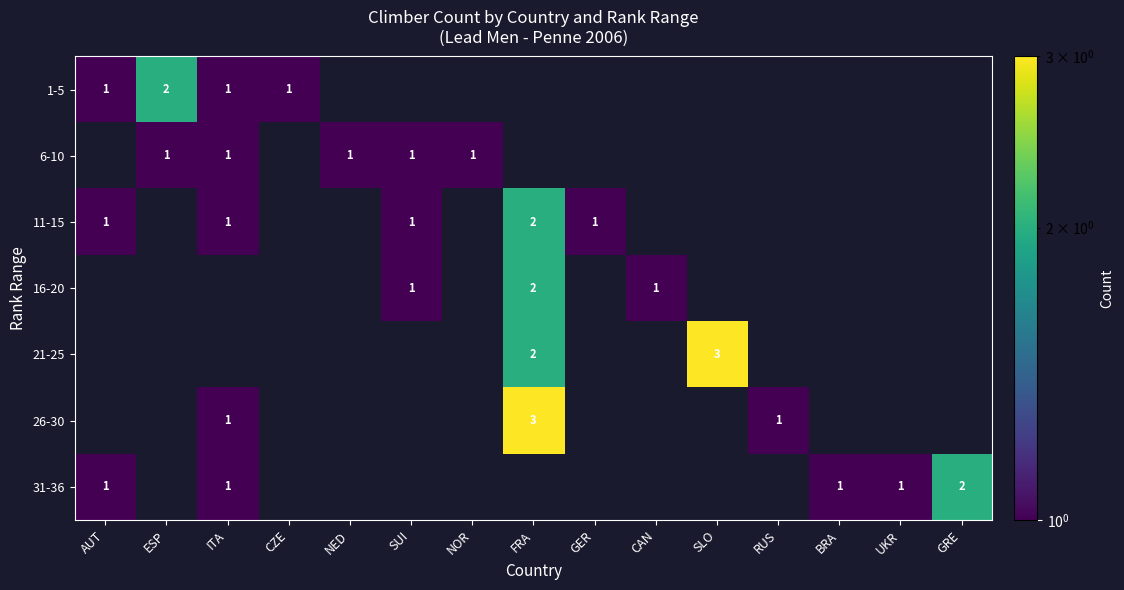

Which has a higher value, ITA or FRA?

FRA